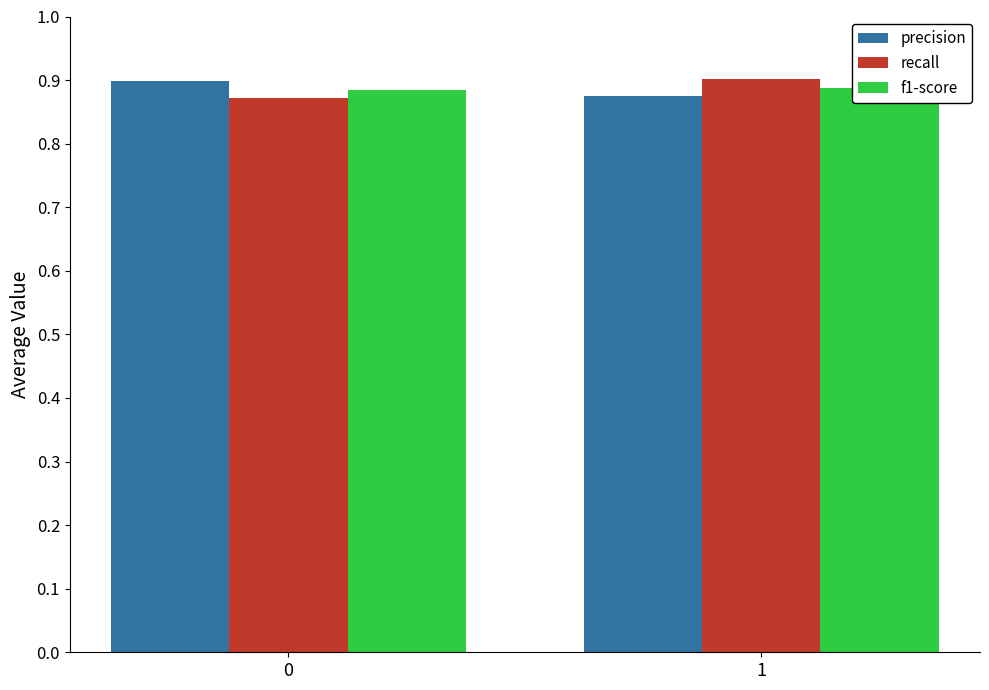

How many series are shown in this chart?

3